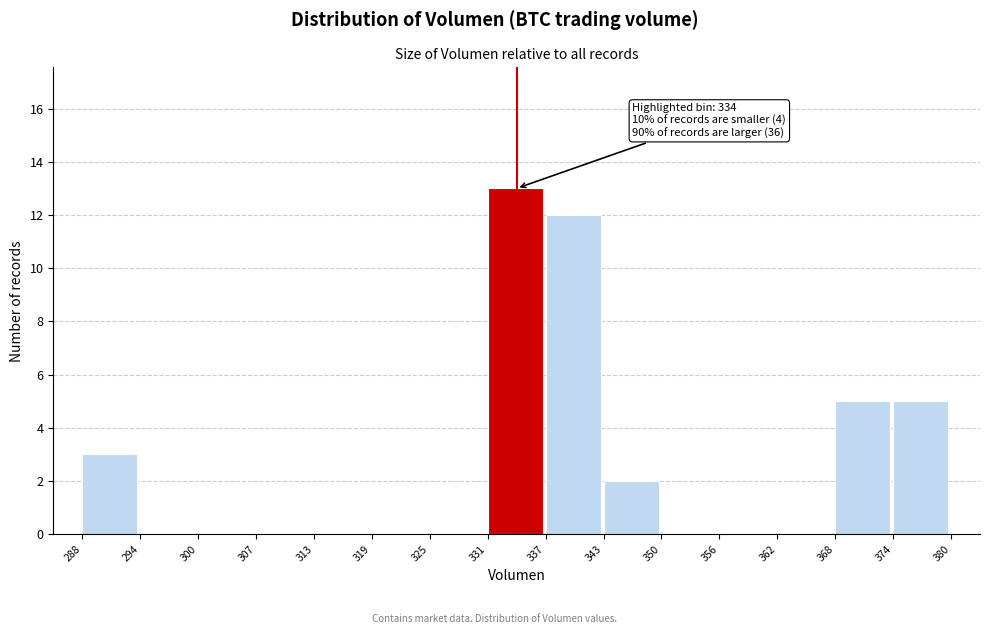

Which range on the x-axis has the tallest bar?

331 to 337